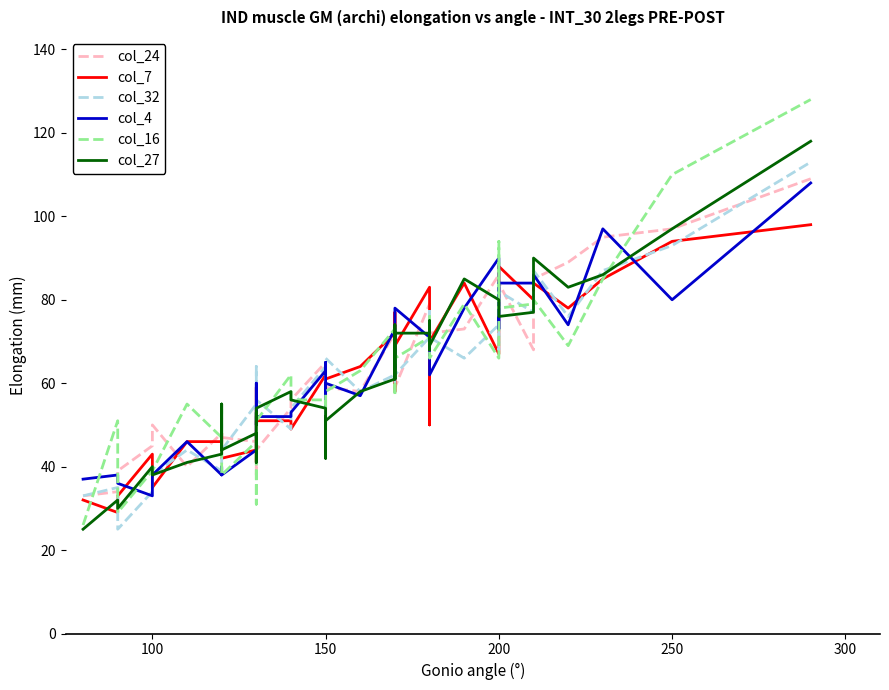

The value of col_7 at 150 is 95. True or false?

False